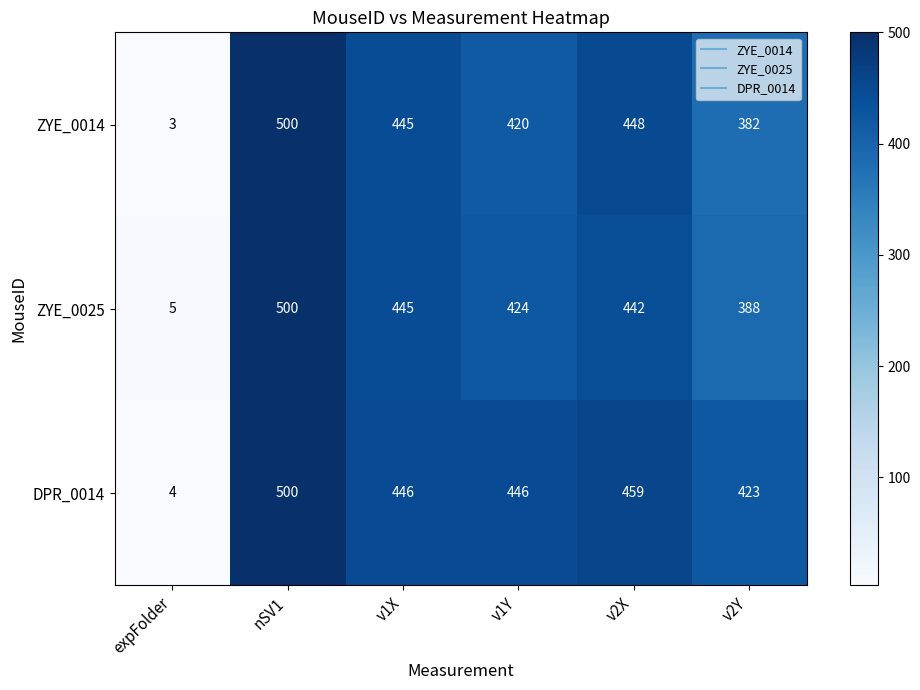

What is the spread (max minus min) of values at v1X?

1